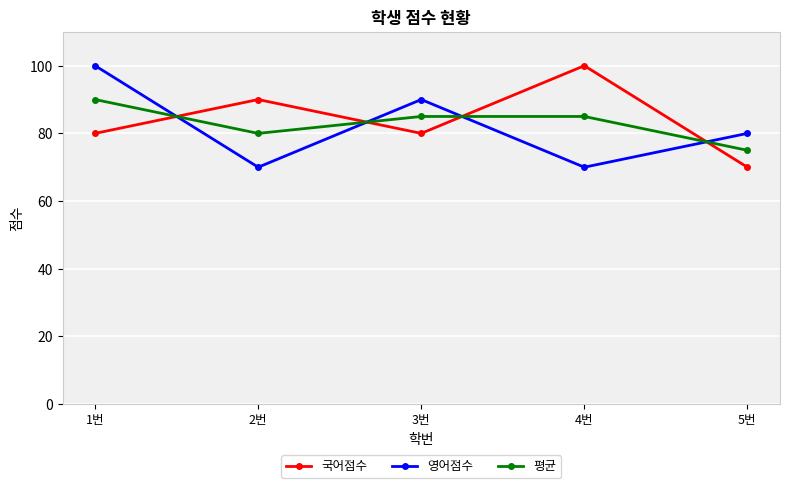

What is the difference between the maximum and minimum values in the 영어점수 series?

30